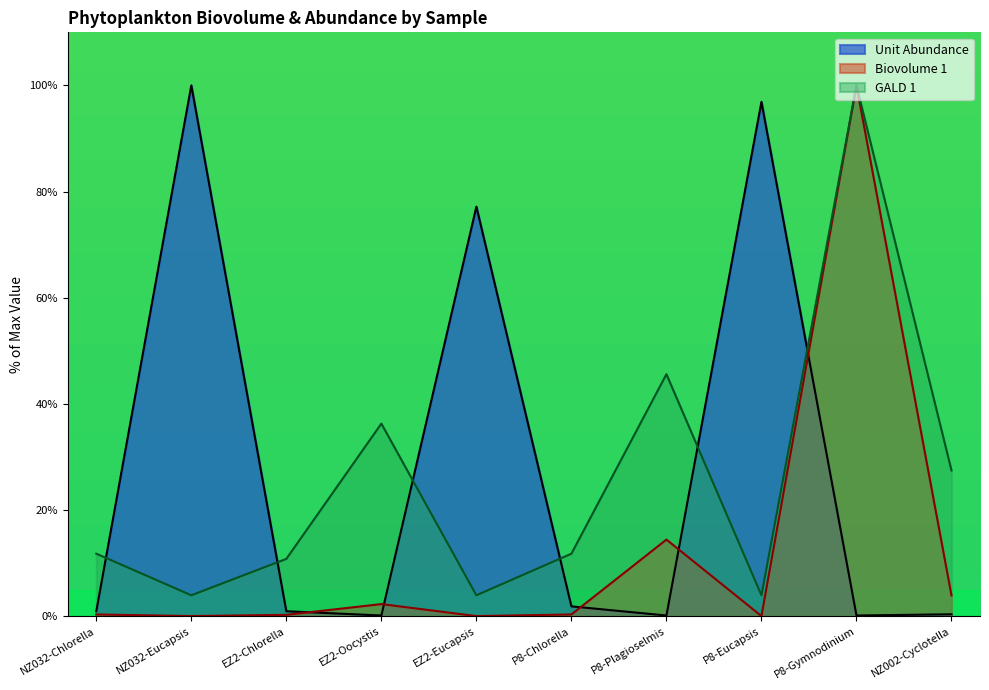

What value does the Unit Abundance series have at P8-Chlorella?

1.8